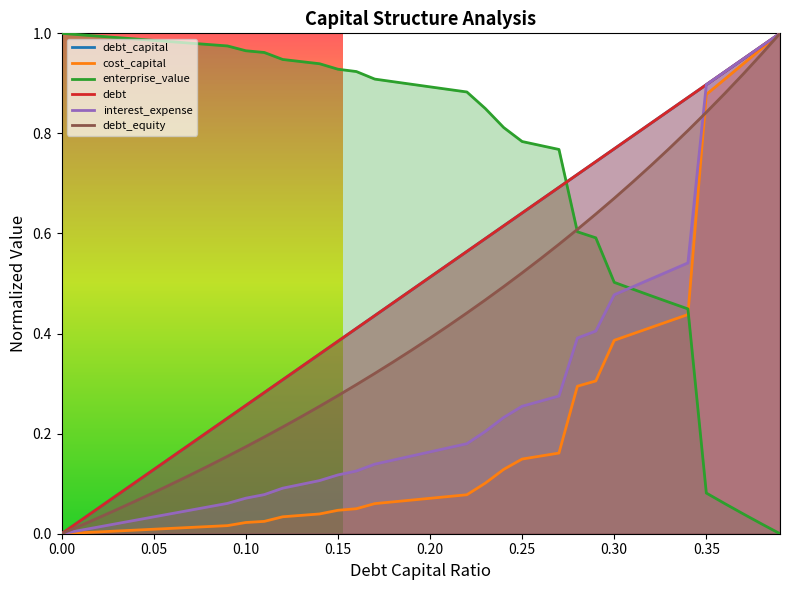

How many series are shown in this chart?

6